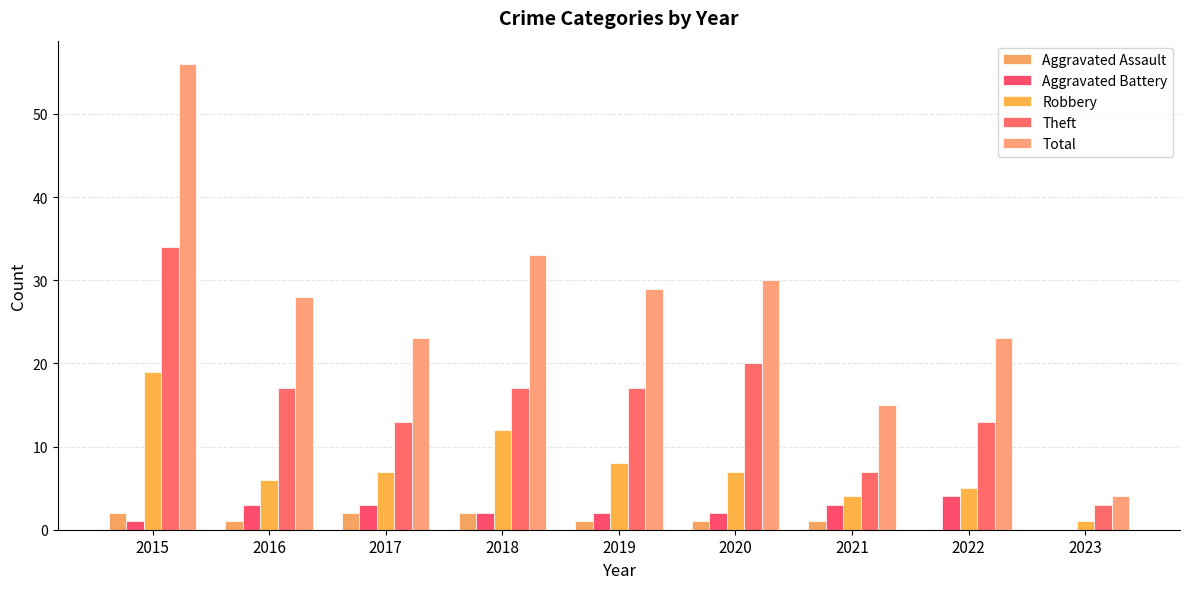

Which category has the highest value in the Aggravated Assault series?

2015